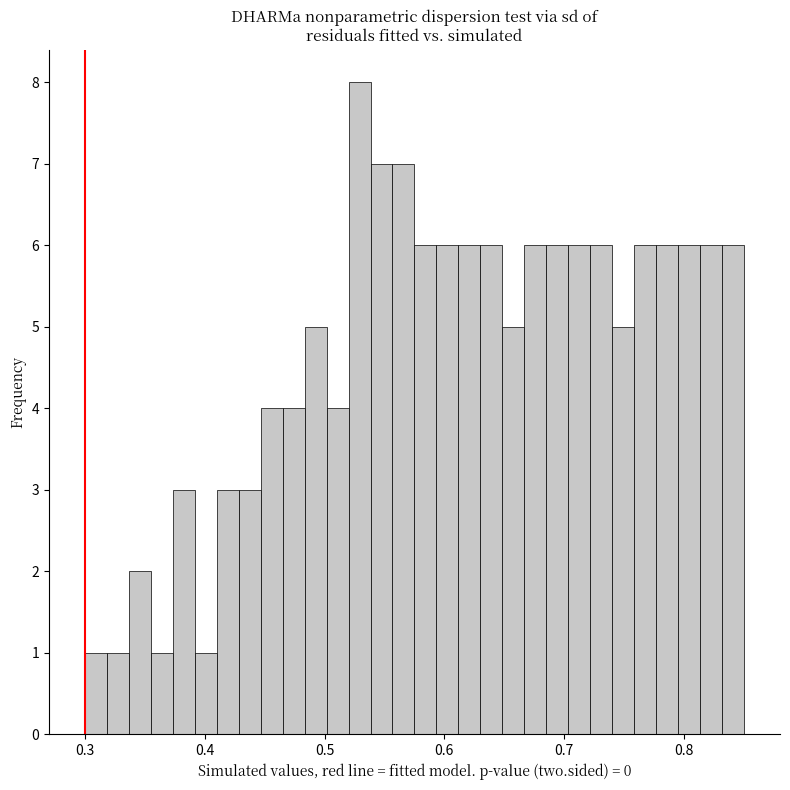

Read against the x-axis, roughly where is the centre of the tallest bar?

0.53